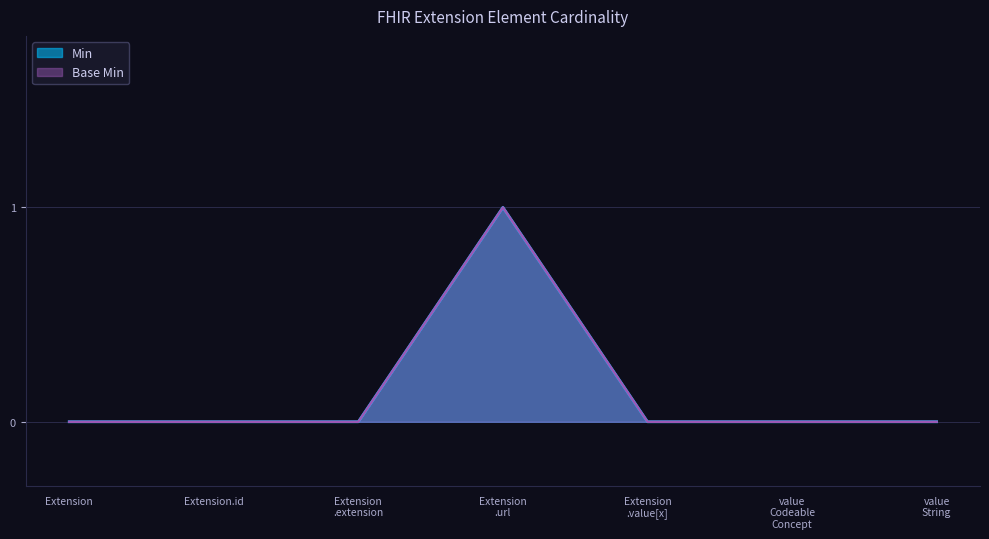

What is the label of the 2nd point from the left?

Extension.id